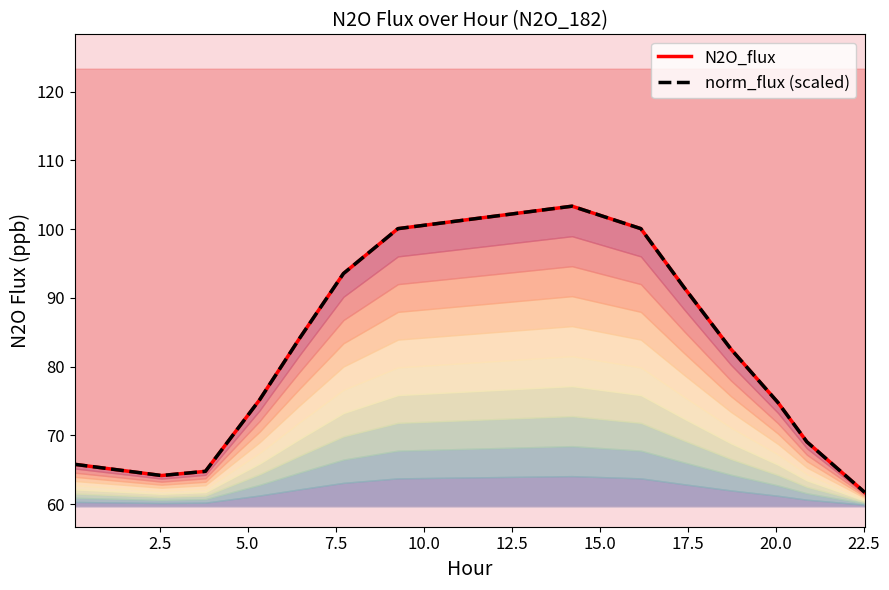

What is the value of the N2O_flux point at the 15th from the left?

61.7